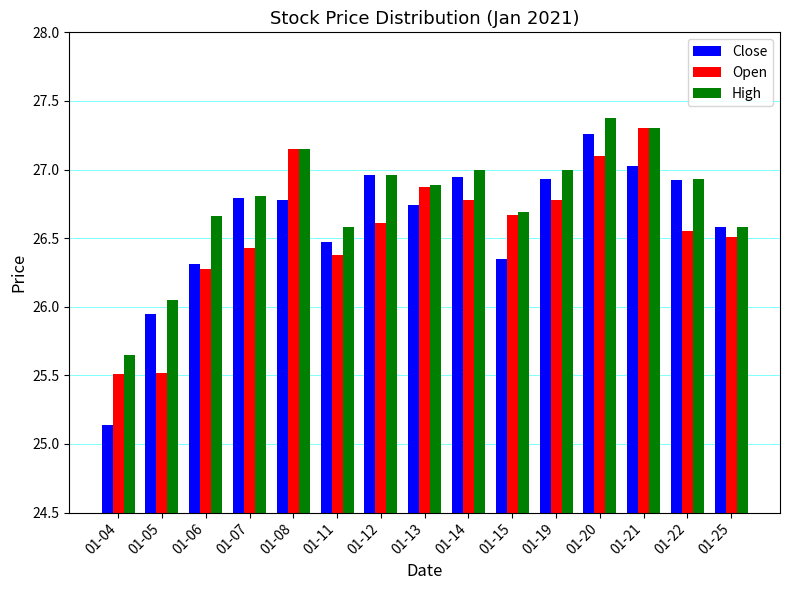

What is the value of the Open bar at the 2nd from the left?

25.5